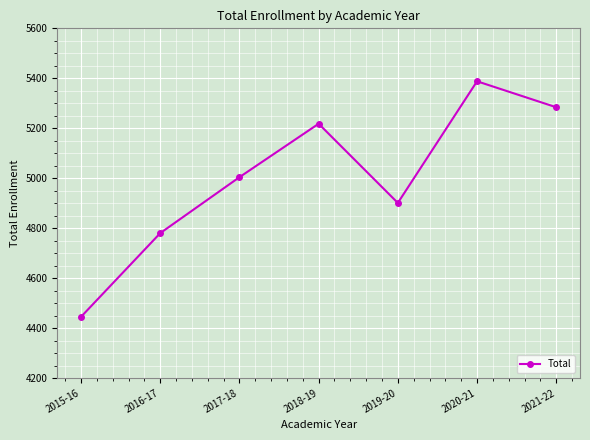

Is it true that the value at 2021-22 is 7660?

False